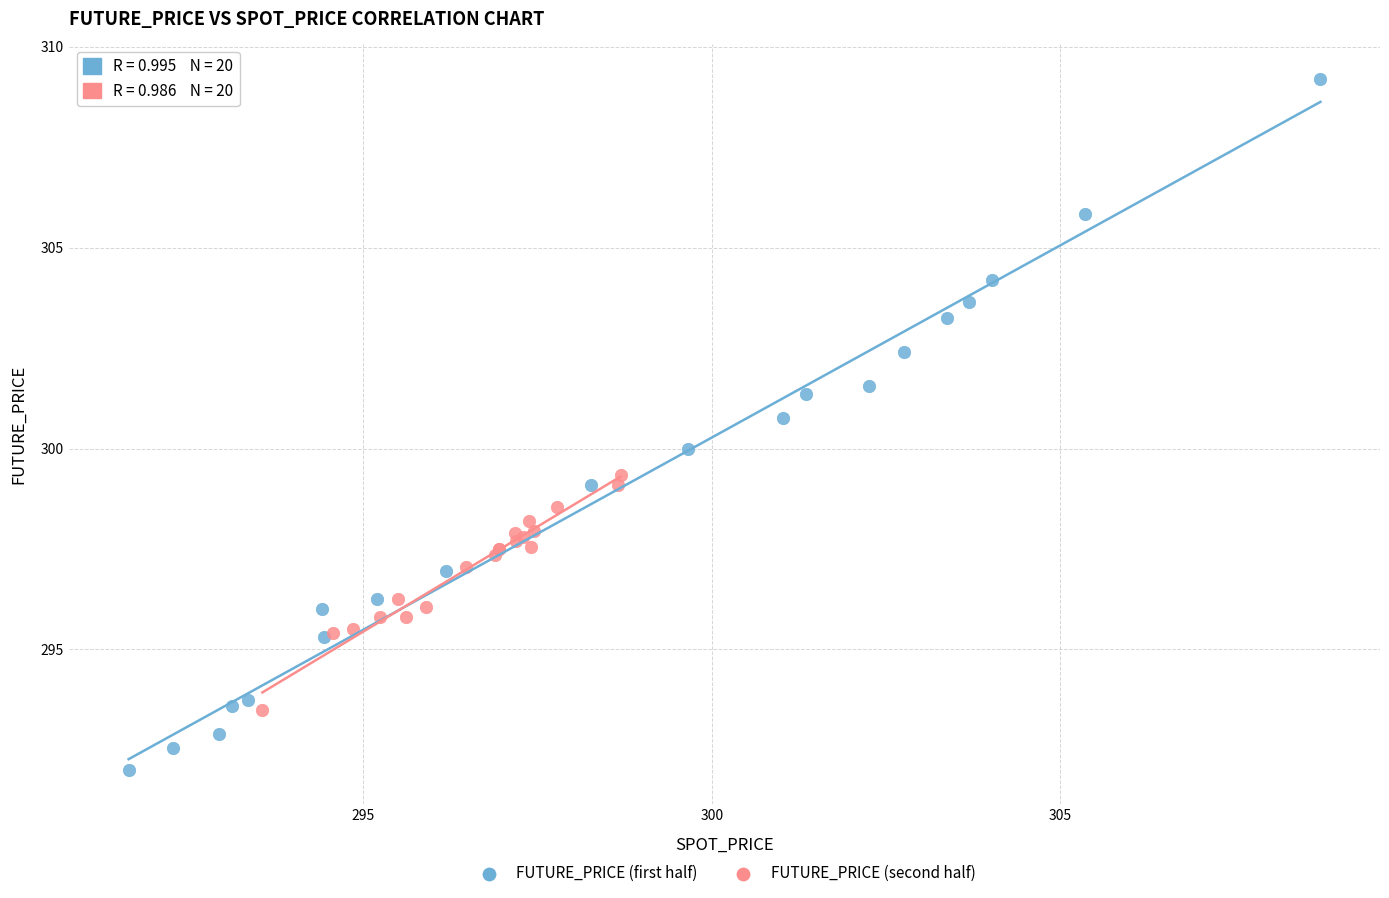

What are all the series names shown in the legend?

FUTURE_PRICE (first half), FUTURE_PRICE (second half)